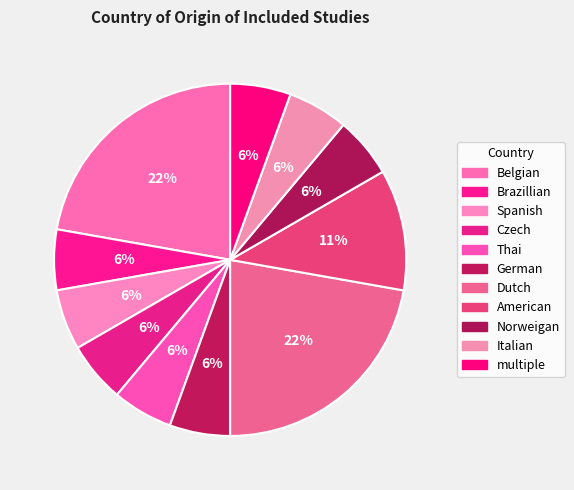

To the nearest percent, what percentage of the pie is Brazillian?

6%